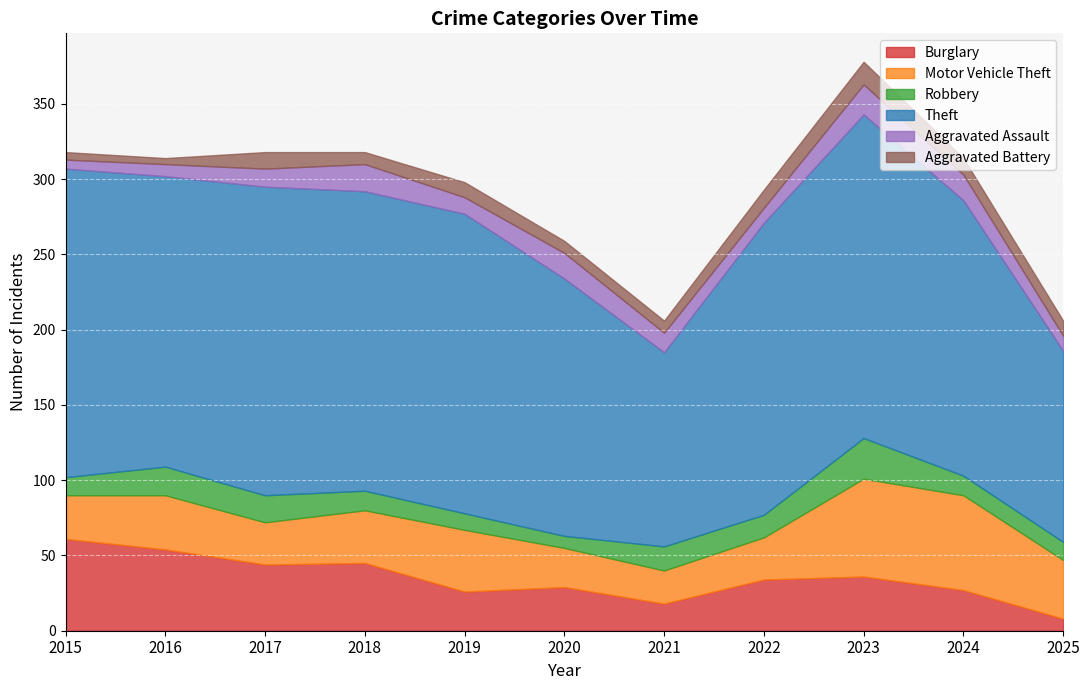

The value of Robbery at 2020 is 8. True or false?

True